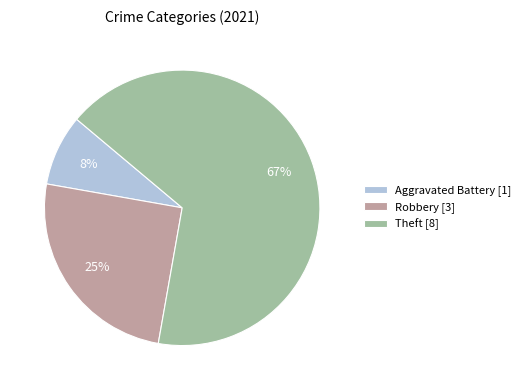

To the nearest percent, what is the combined percentage of Robbery [3] and Theft [8]?

92%